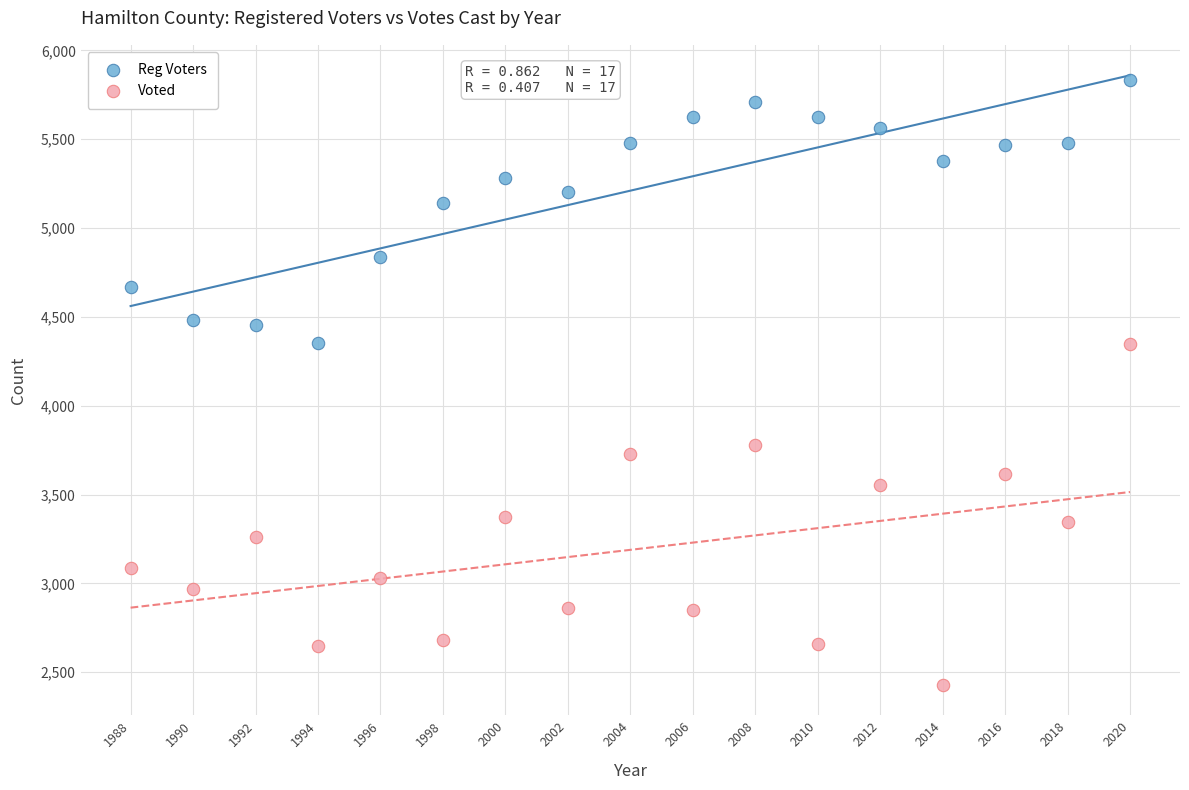

Which series contains the lowest Y value?

Voted